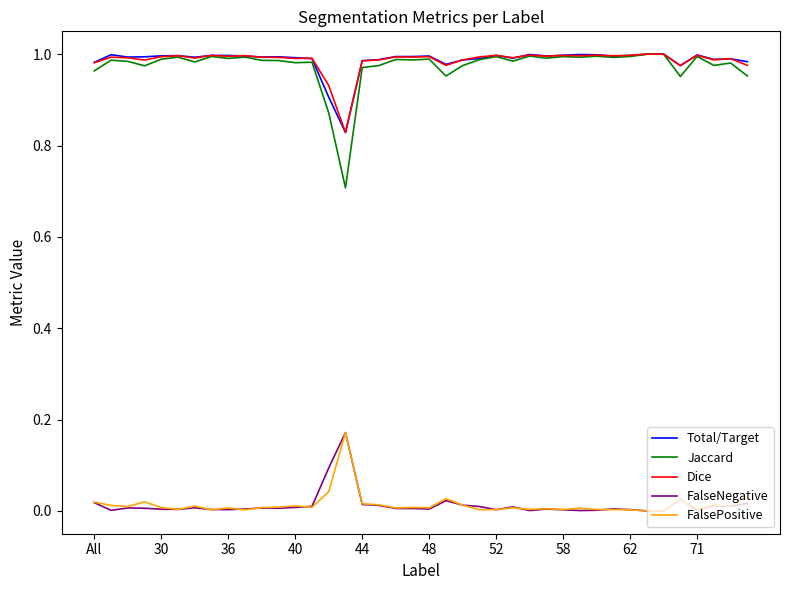

Which series has the largest range (max minus min)?

Jaccard